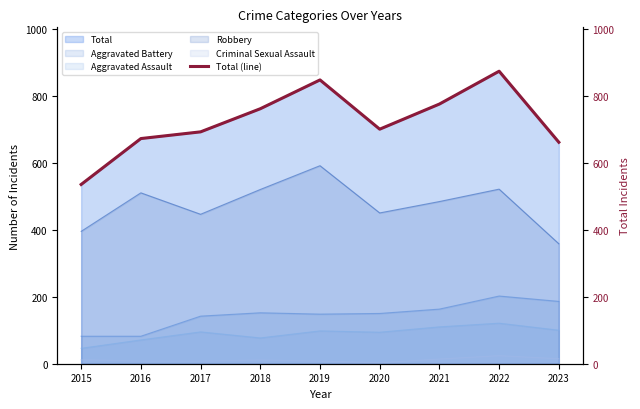

What is the value of the 2nd point from the left?

672